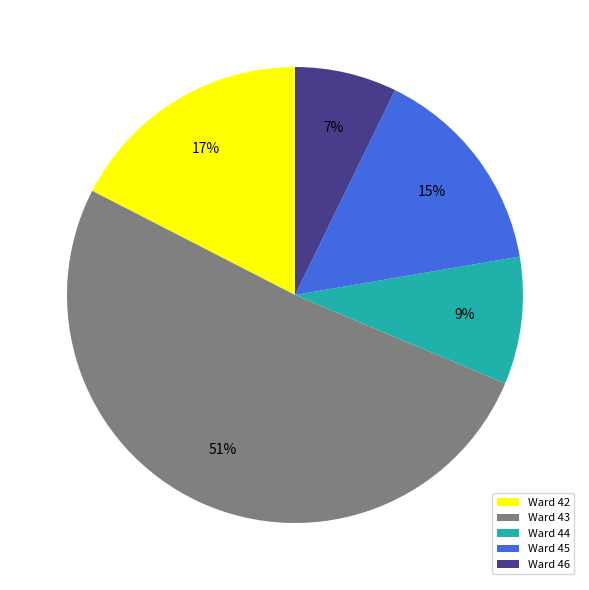

True or false: Ward 42 accounts for 17% of the total.

True